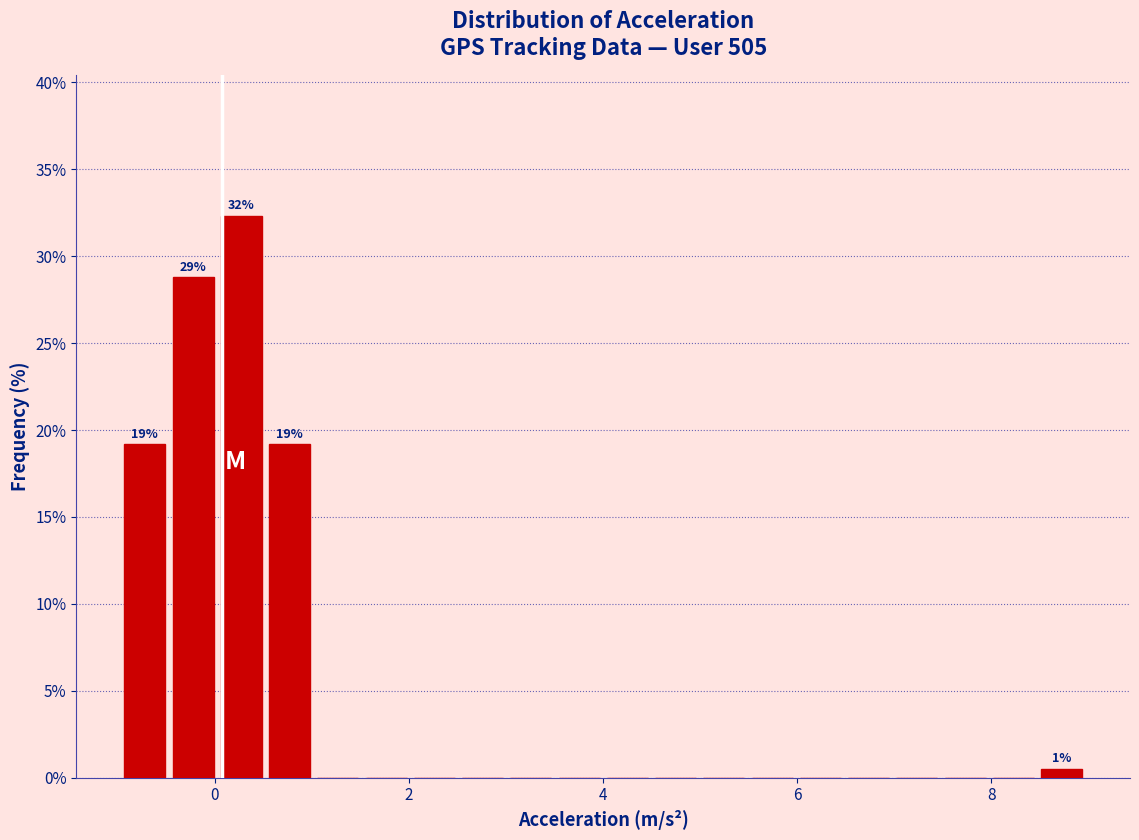

Around what value on the x-axis is the tallest bar? Give the approximate position of its centre, as read against the axis.

0.2